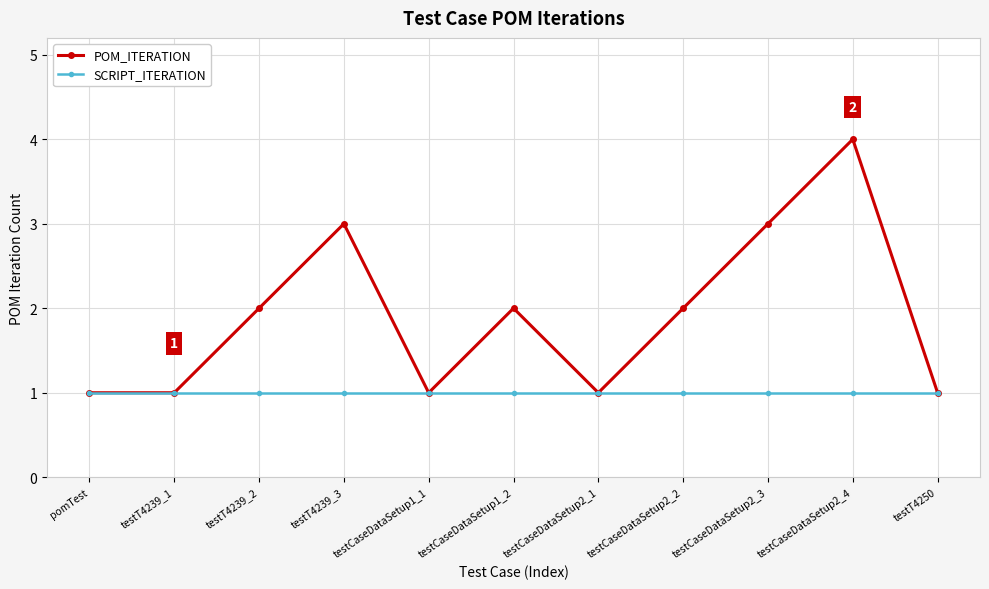

What is the difference between the maximum and minimum values in the POM_ITERATION series?

3